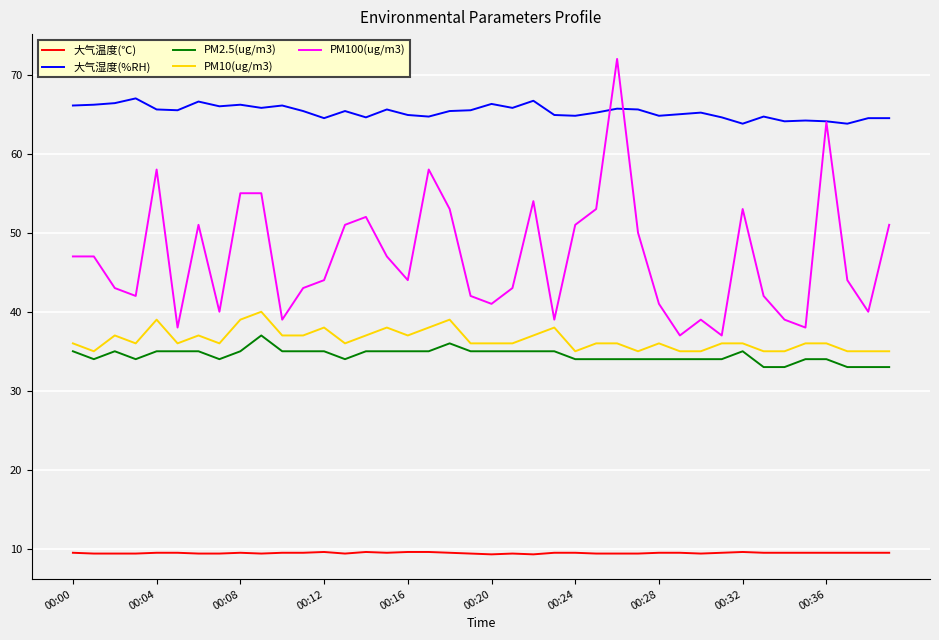

Which series has the largest total across all categories?

大气湿度(%RH)